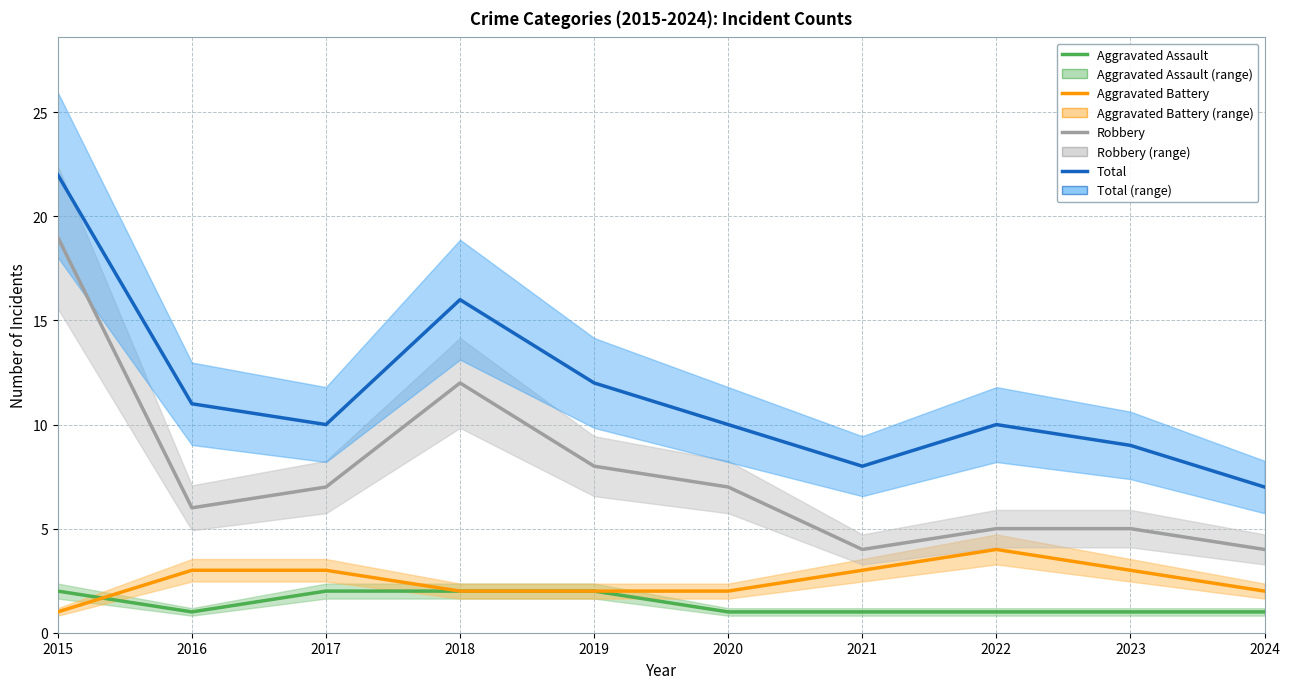

True or false: Robbery and Aggravated Assault intersect in this chart.

False